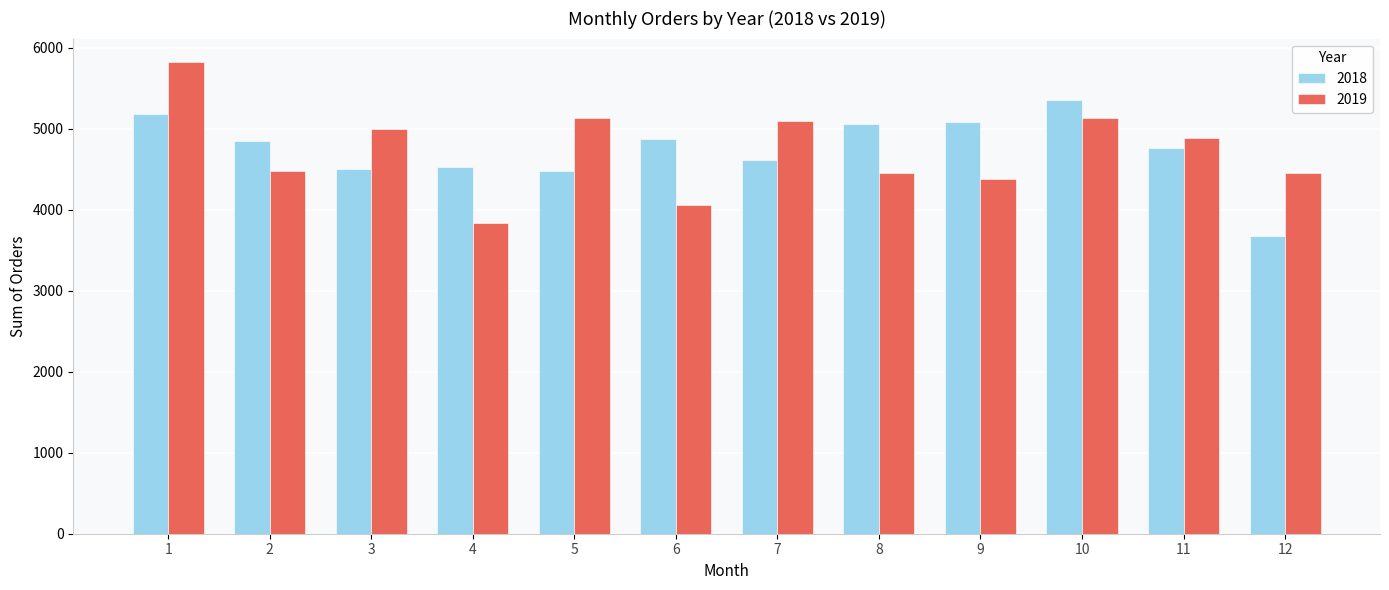

Which category has the highest value in the 2018 series?

10